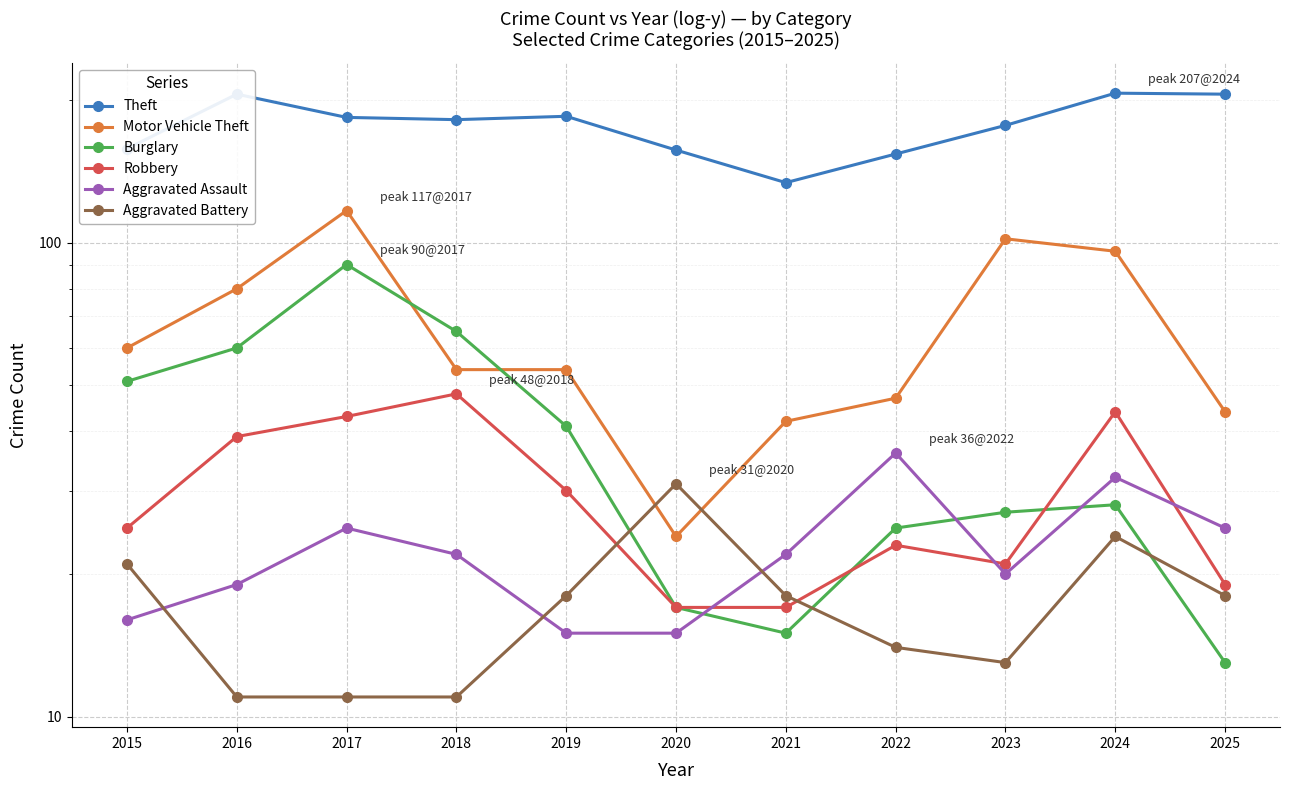

True or false: Robbery has a value of 43 at 2017.

True